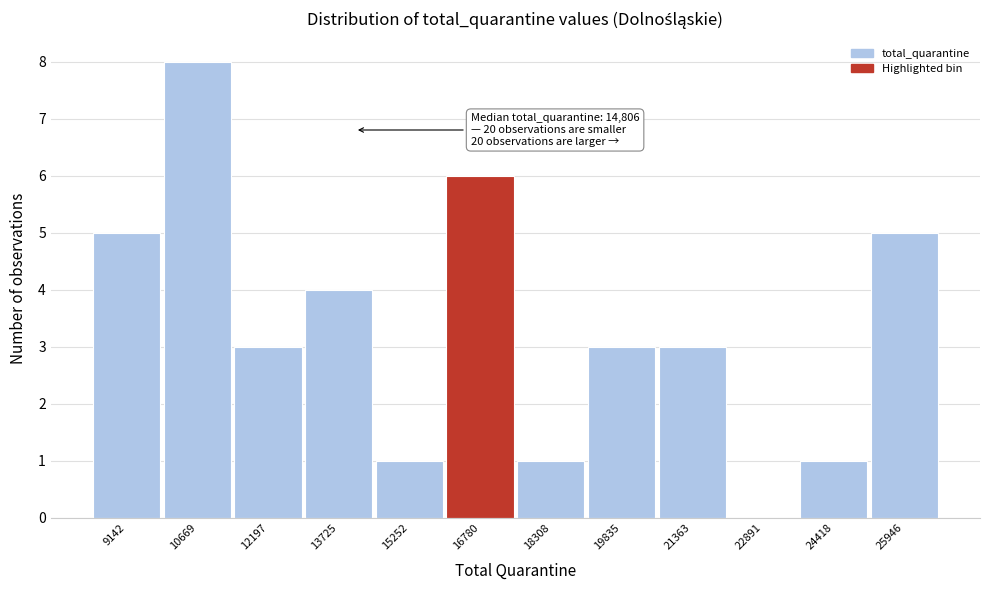

Reading right to left, list all the values displayed in this chart.

25946=5	24418=1	22891=0	21363=3	19835=3	18308=1	16780=6	15252=1	13725=4	12197=3	10669=8	9142=5